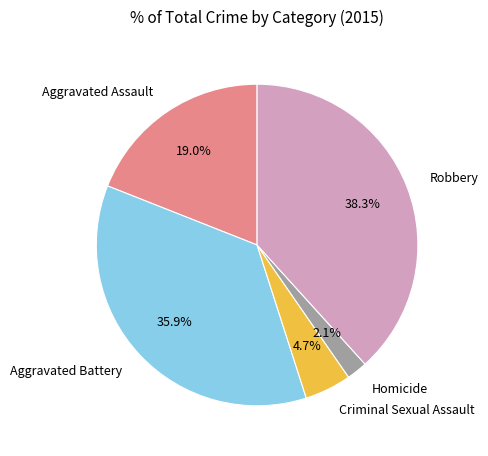

Is there a majority slice in this chart?

No